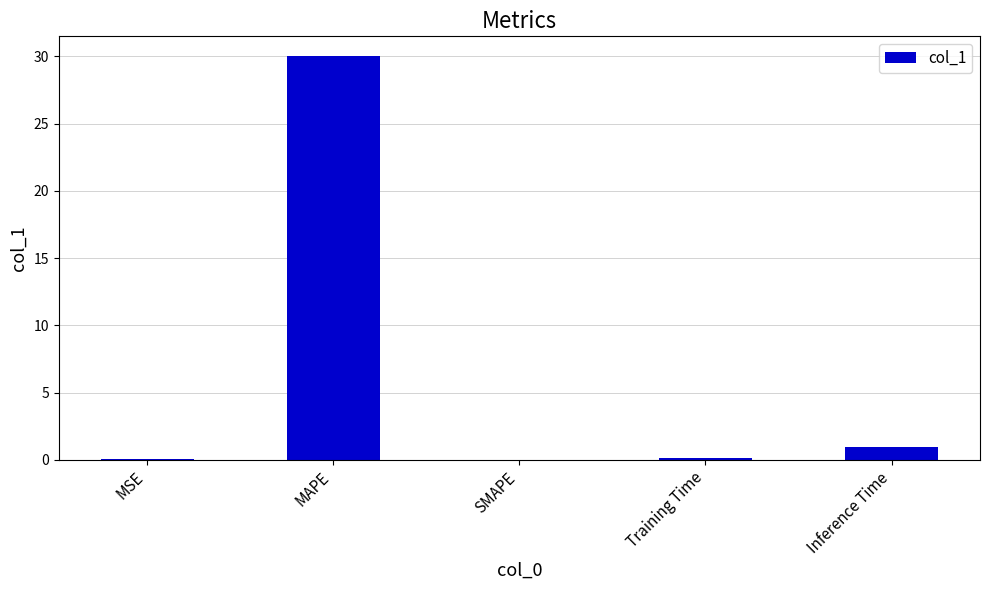

At which category does the chart reach its peak across all series?

MAPE